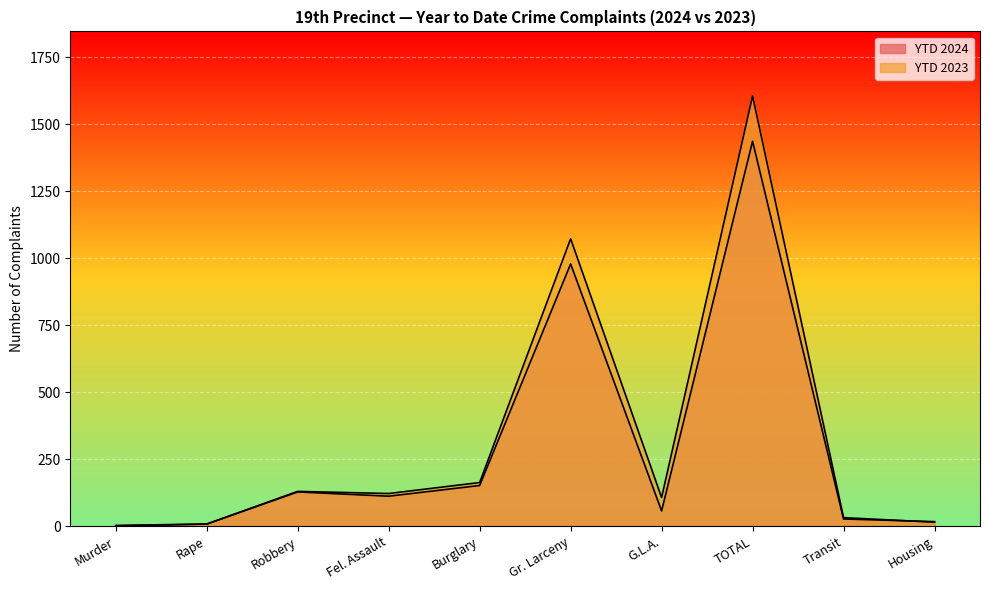

What is the lowest value of the YTD 2024 series?

1